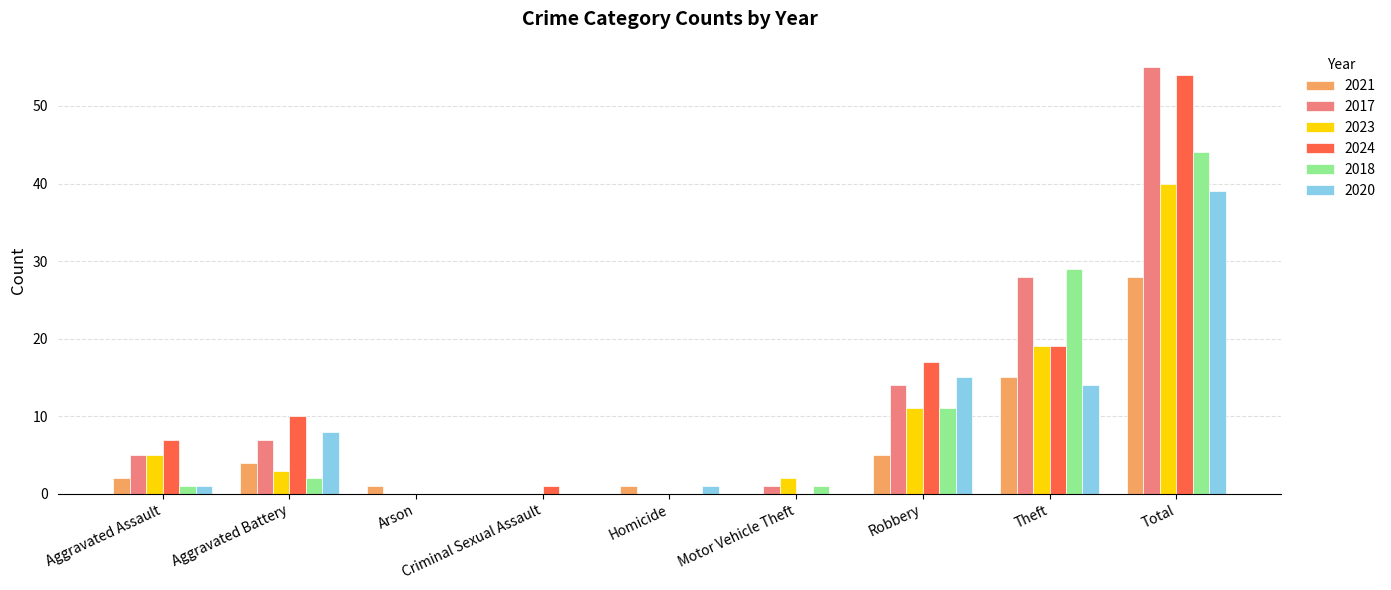

At which category is the sum across all series the highest?

Total